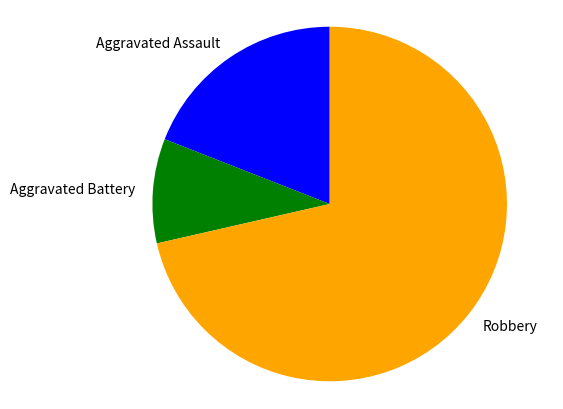

Is Robbery the majority of the pie?

Yes